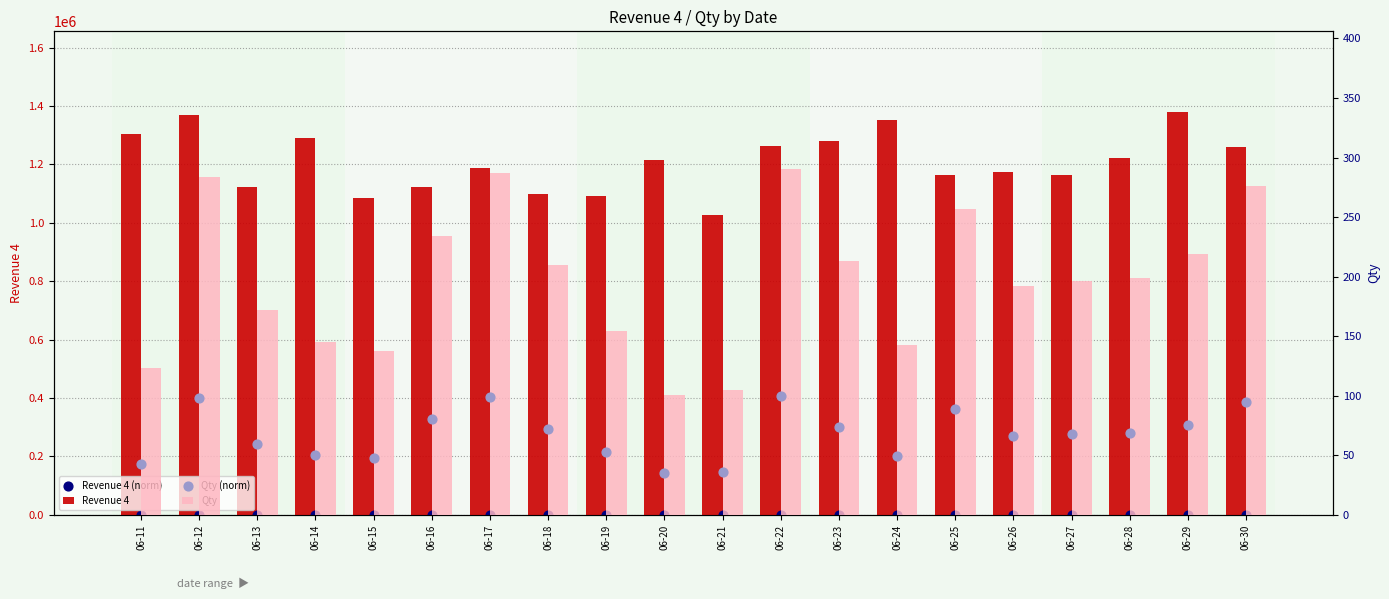

Which series has the widest spread of Y values?

Revenue 4